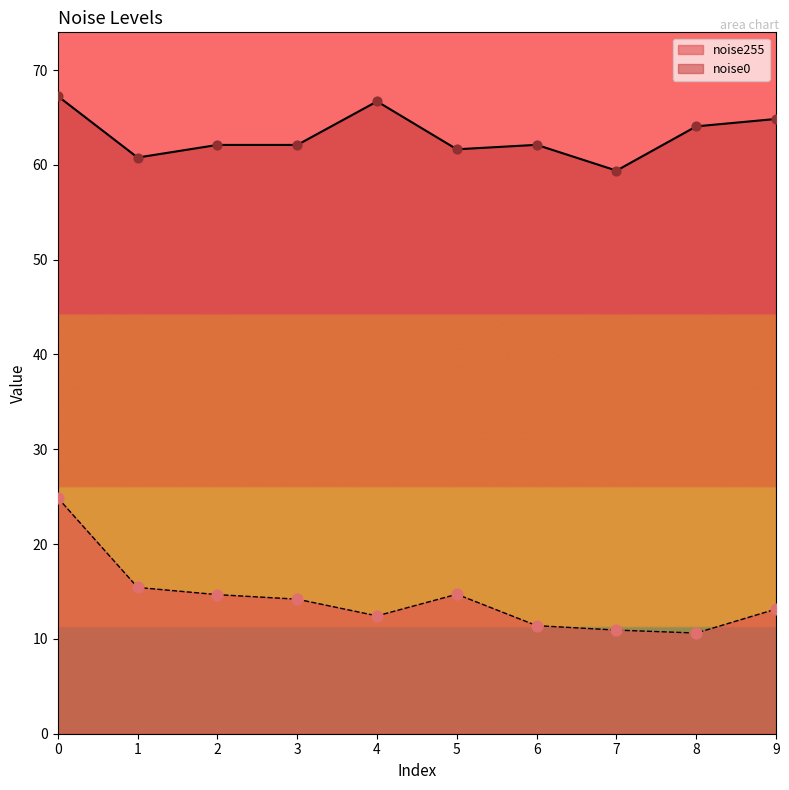

Which series has the largest Y range (max minus min)?

noise255